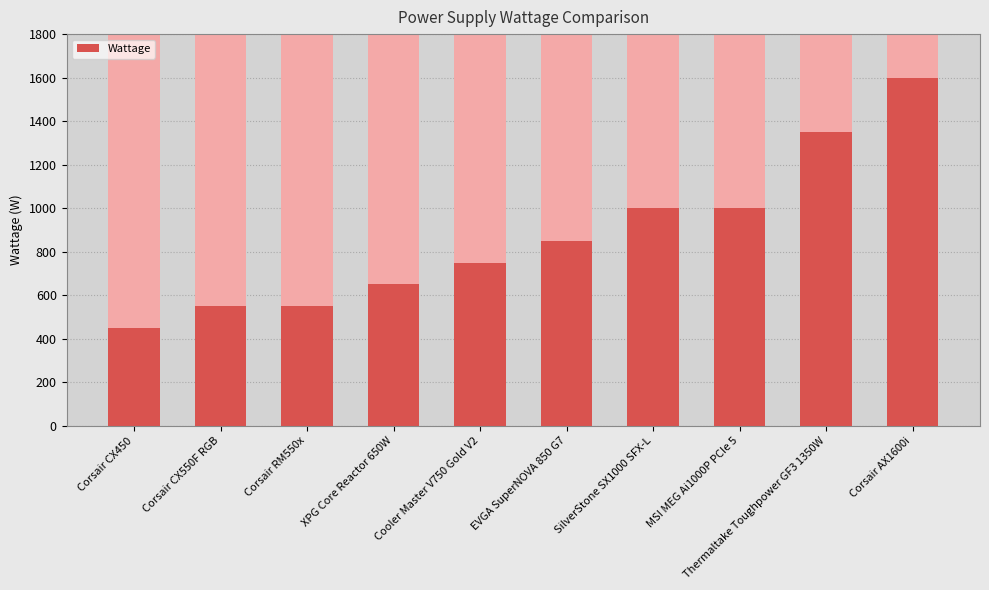

Reading left to right, transcribe all the data shown in this chart.

Corsair CX450=450	Corsair CX550F RGB=550	Corsair RM550x=550	XPG Core Reactor 650W=650	Cooler Master V750 Gold V2=750	EVGA SuperNOVA 850 G7=850	SilverStone SX1000 SFX-L=1000	MSI MEG Ai1000P PCIe 5=1000	Thermaltake Toughpower GF3 1350W=1350	Corsair AX1600i=1600